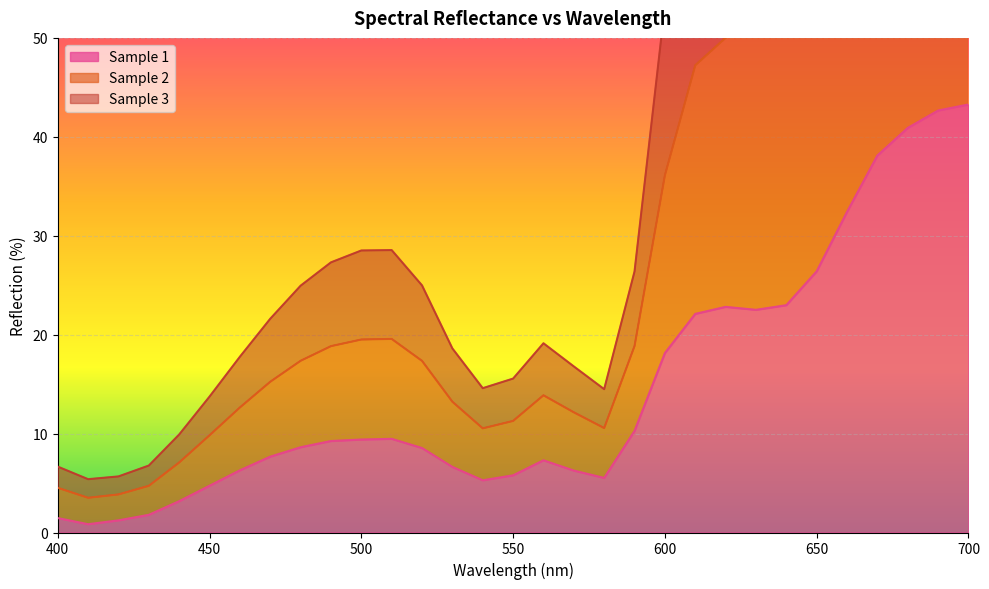

How many lines are shown in the chart?

3